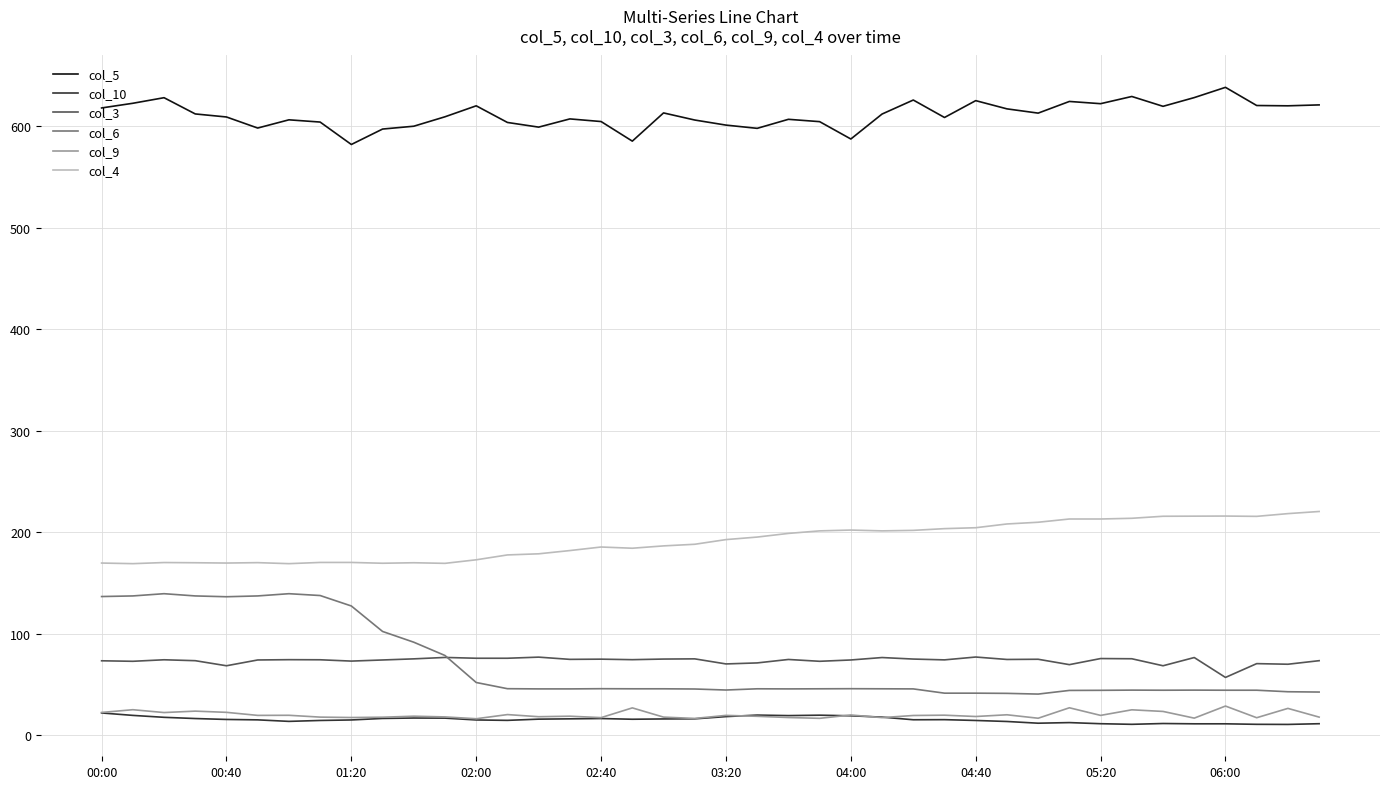

Which series has the largest total across all categories?

col_5